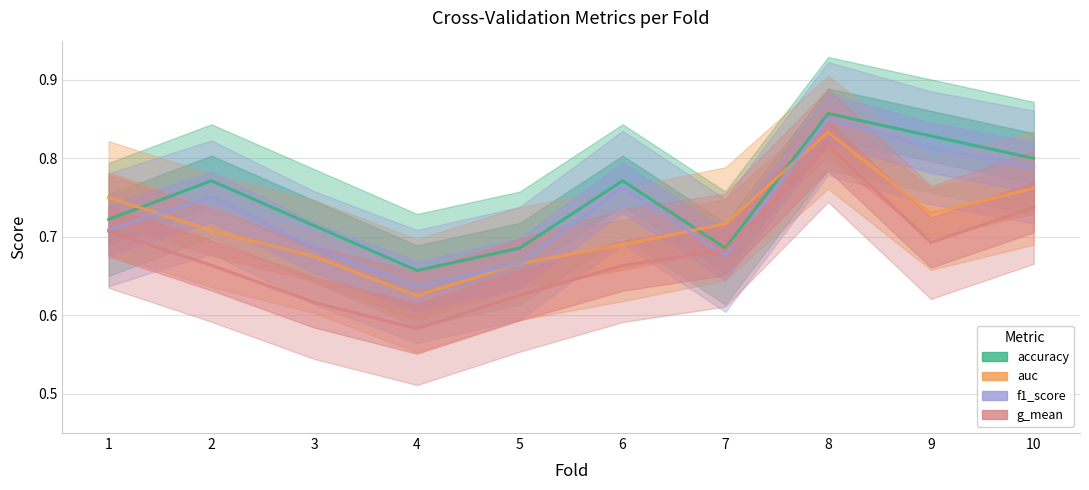

What is the smallest value displayed?

0.6